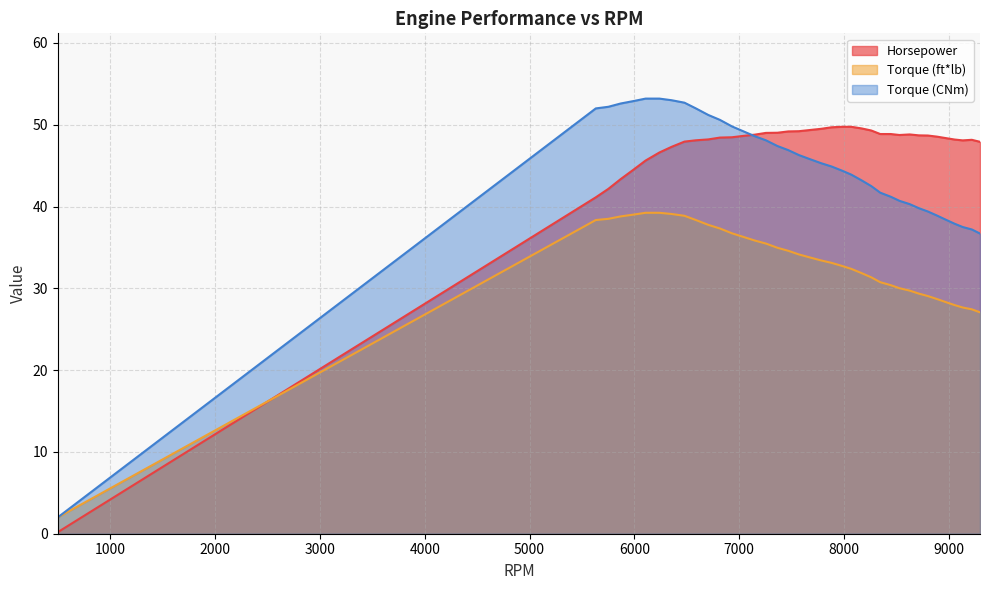

Count the number of data series in this chart.

3